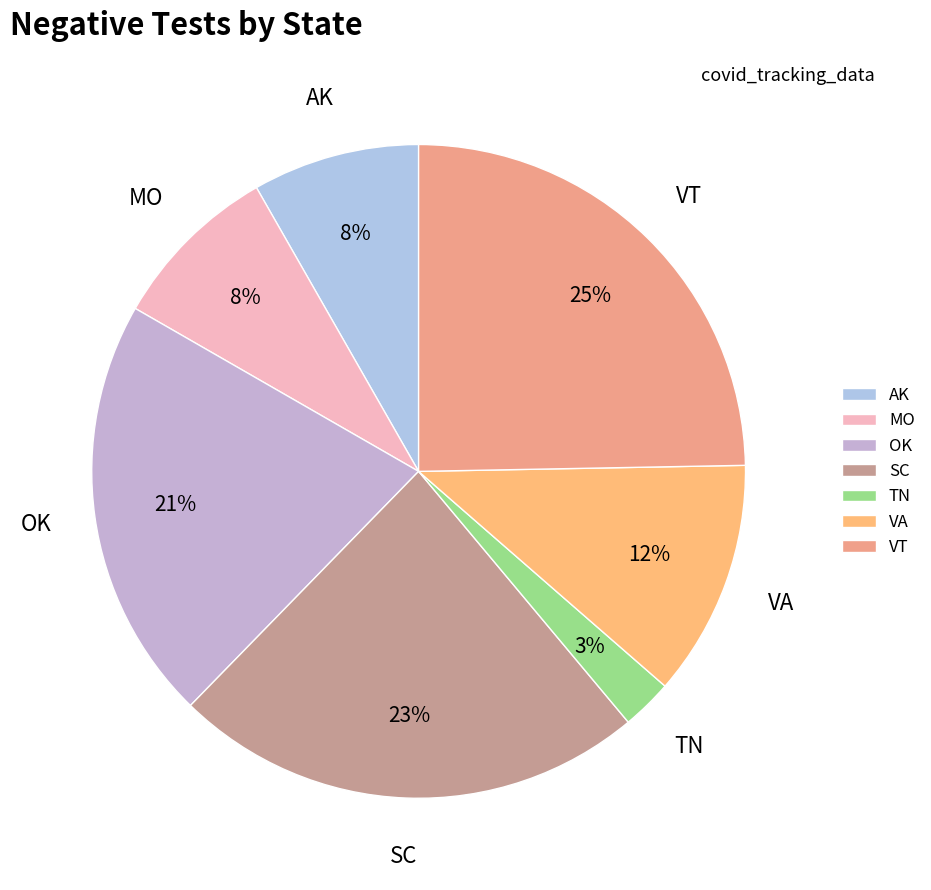

Does any single category account for the majority?

No